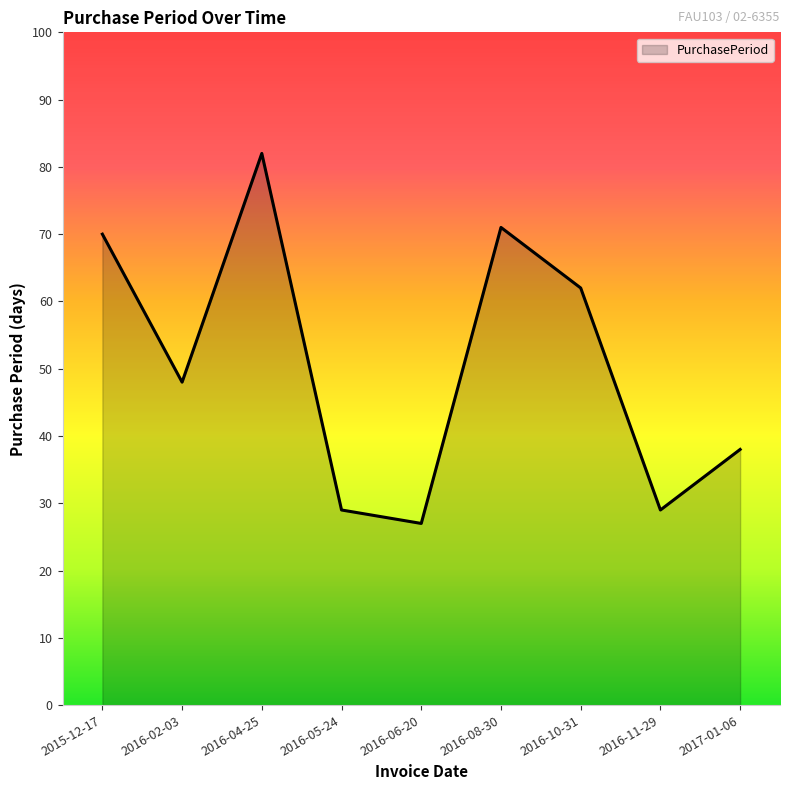

What position from the right is 2016-02-03?

8